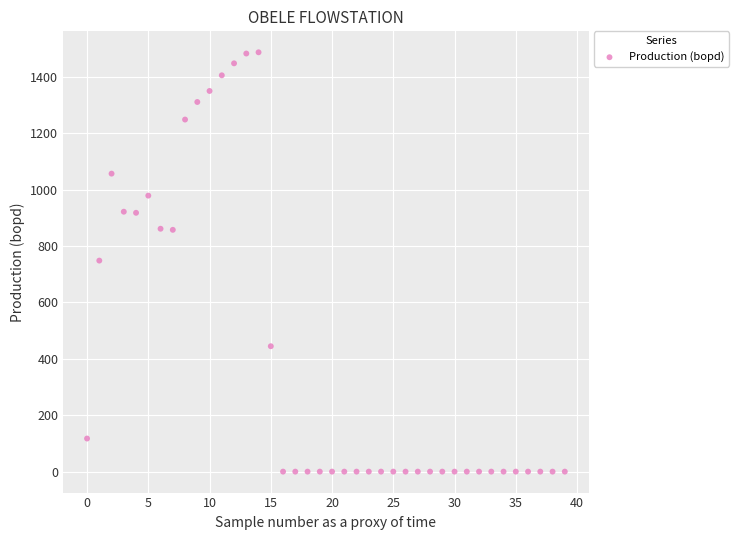

What is the range of Y values (max minus min)?

1487.5